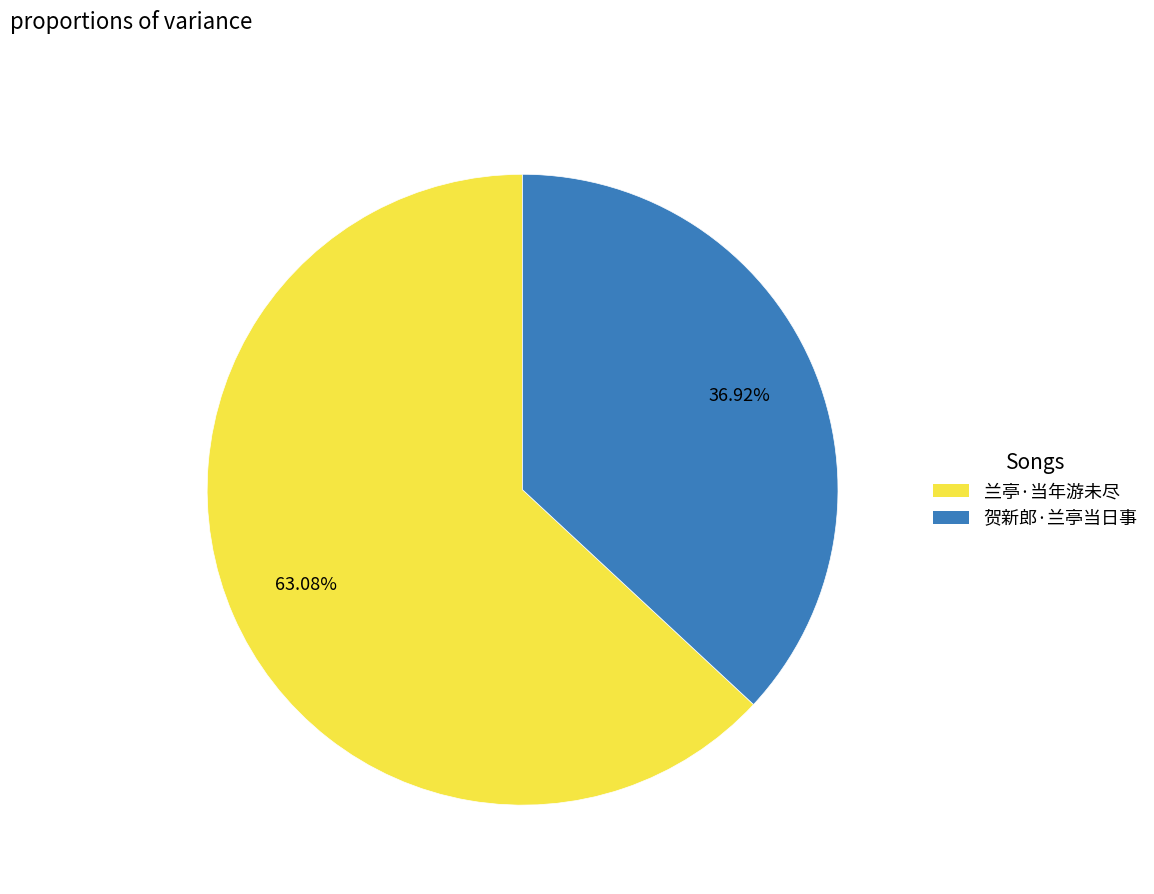

What portion of the pie excludes 贺新郎·兰亭当日事?

63.1%